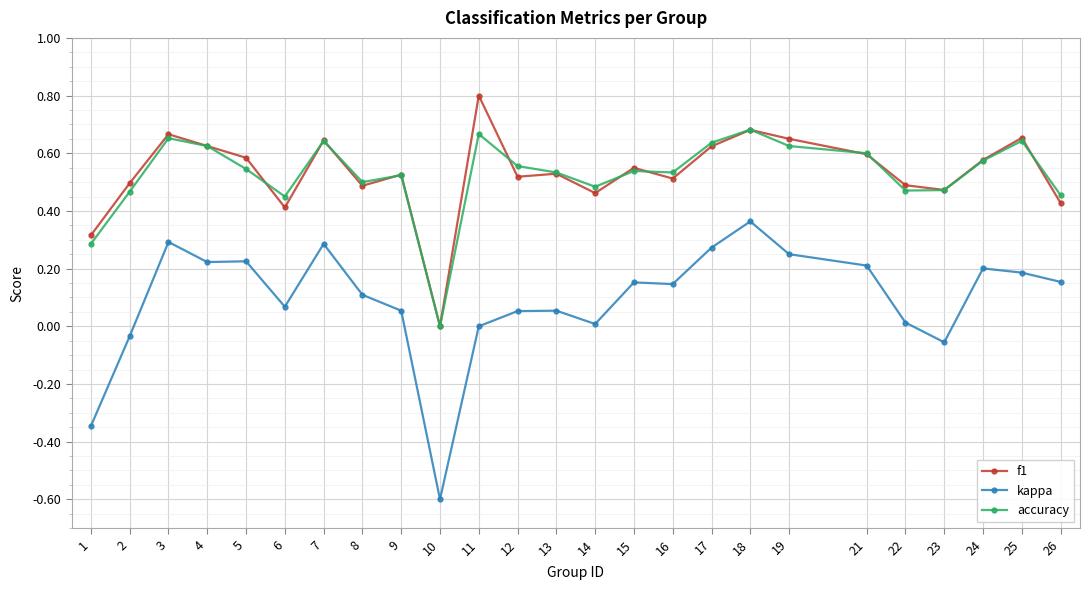

How many data points in accuracy are above 0?

24